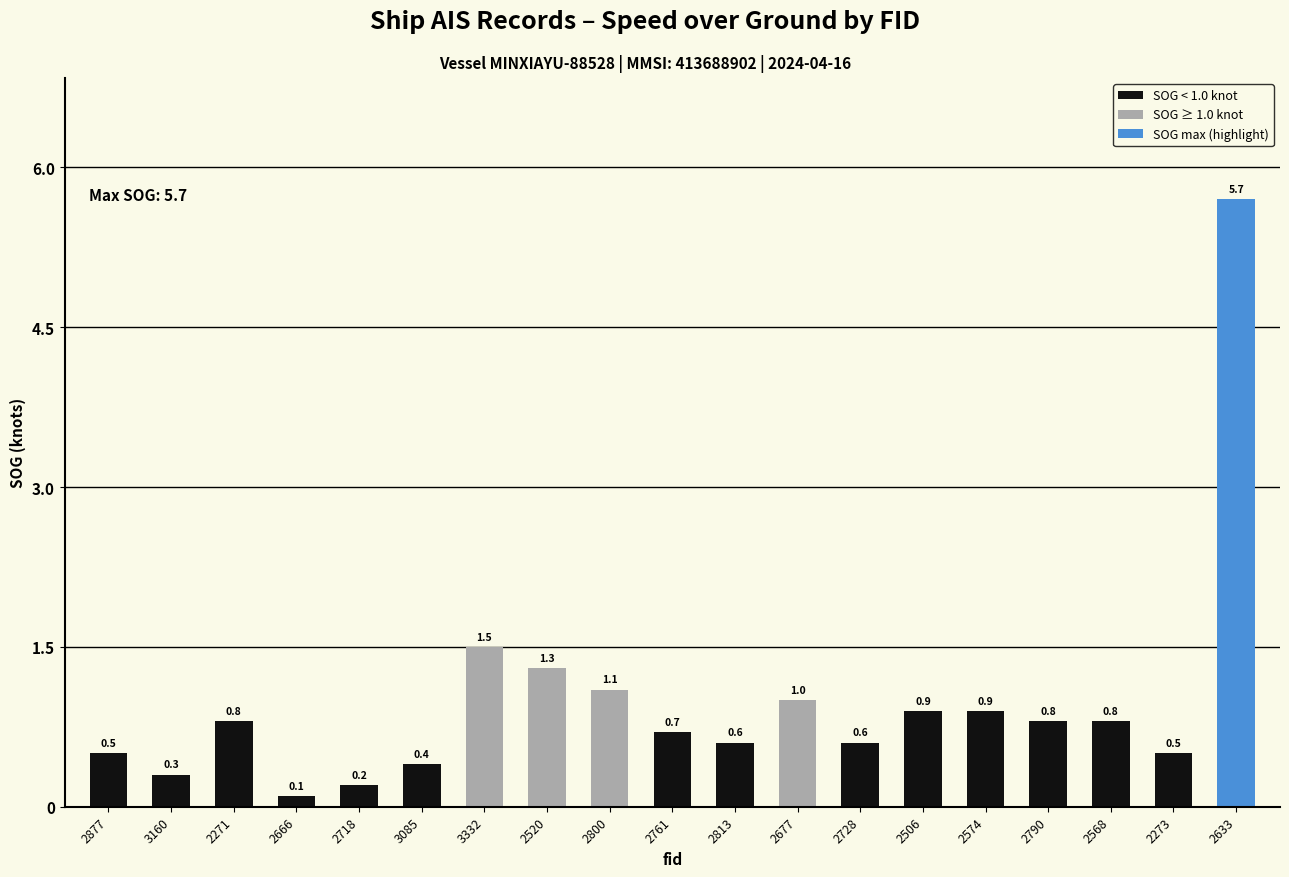

The value at 2273 is 0.5. True or false?

True